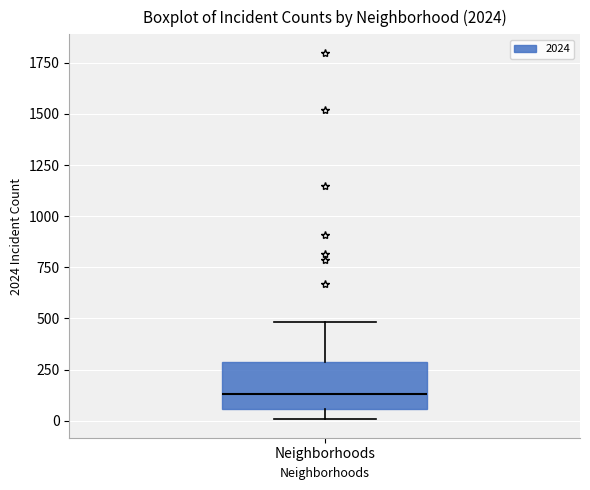

Read this box plot against the y-axis: the position of the median line, the range covered by the box, and the ends of both whiskers. The values are not printed on the chart, so give them approximately, as read against the axis.

median 150, box 50 to 300, whiskers 0 to 500